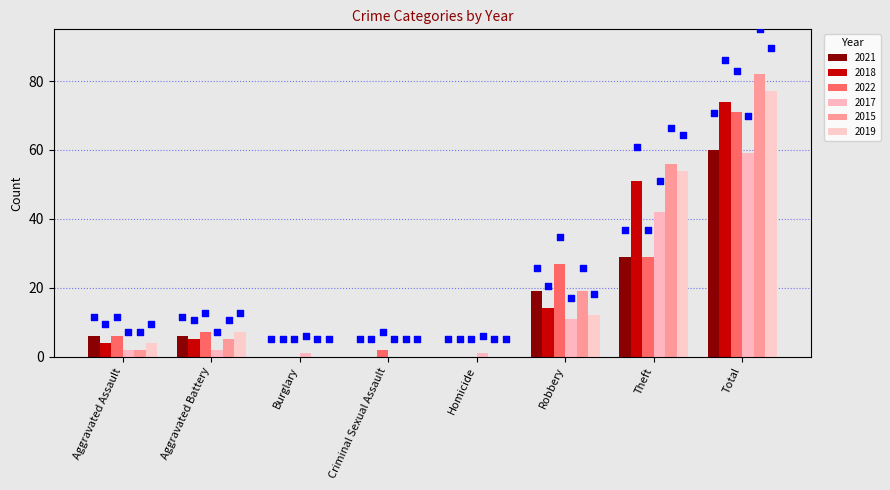

Which series has the largest total across all categories?

2015